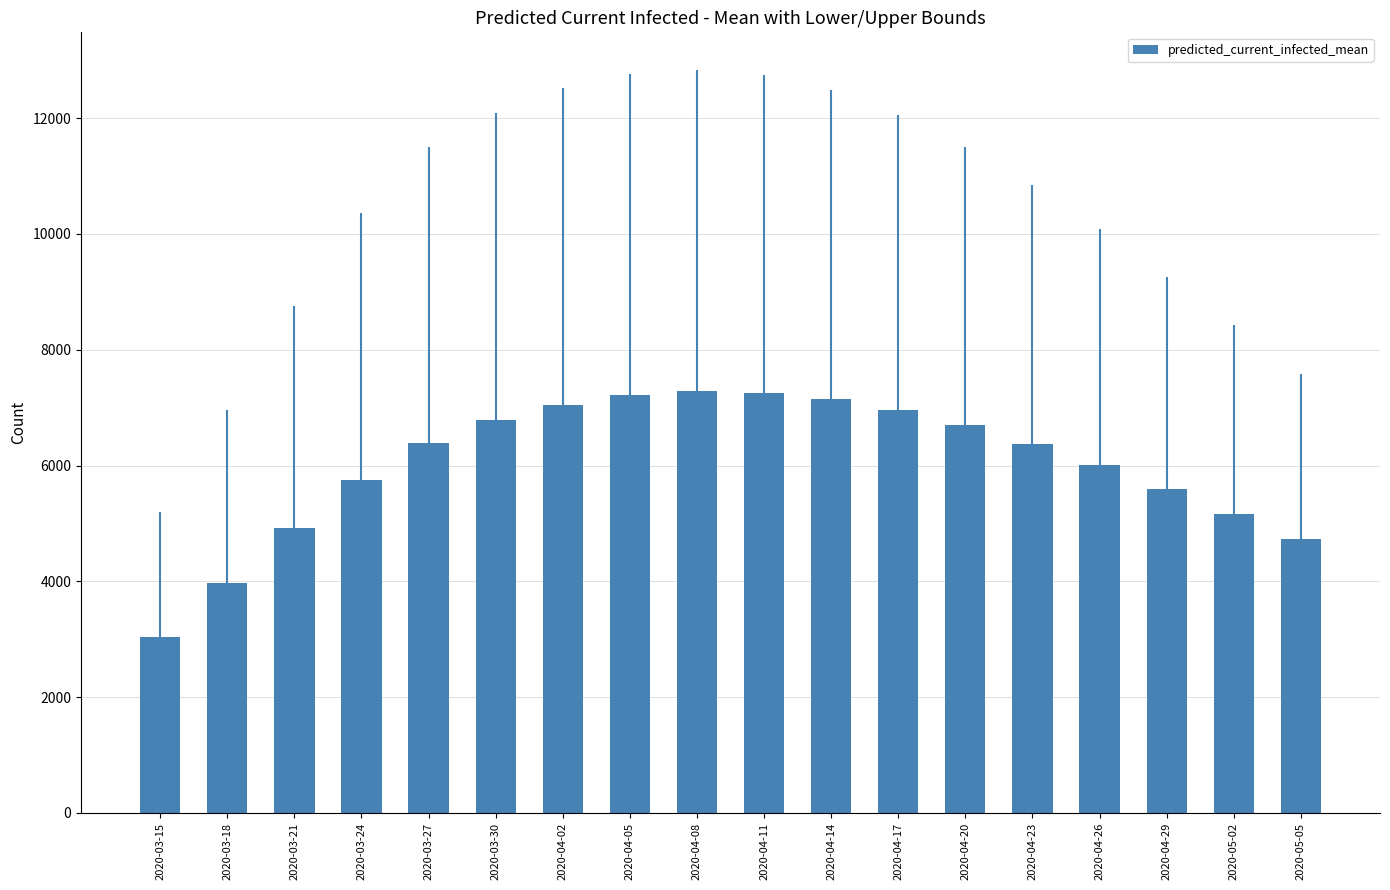

At which category does the chart reach its minimum across all series?

2020-03-15